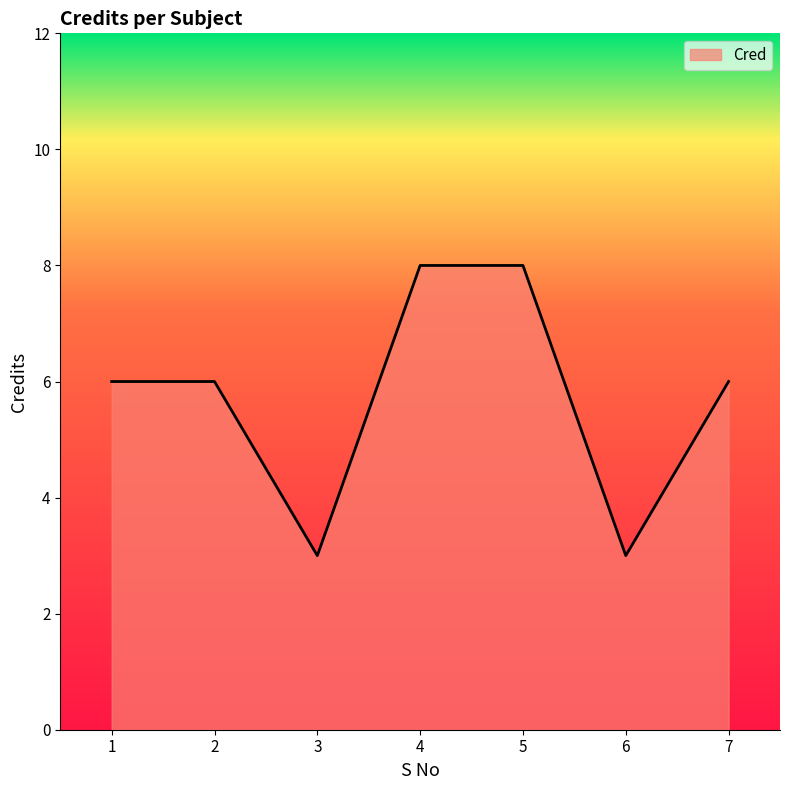

What is the smallest value displayed?

3